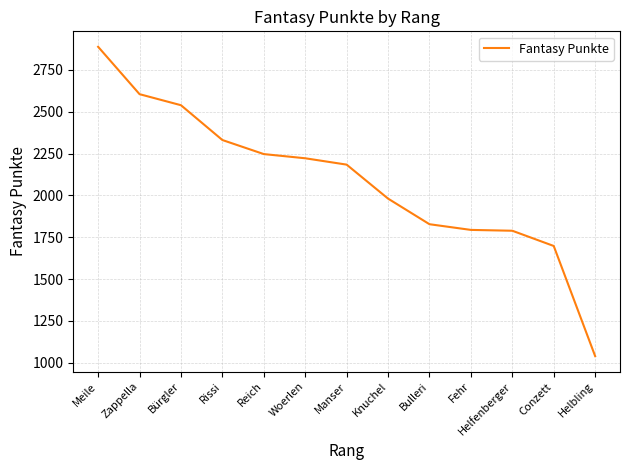

What is the change in value from Reich to Helfenberger?

-458